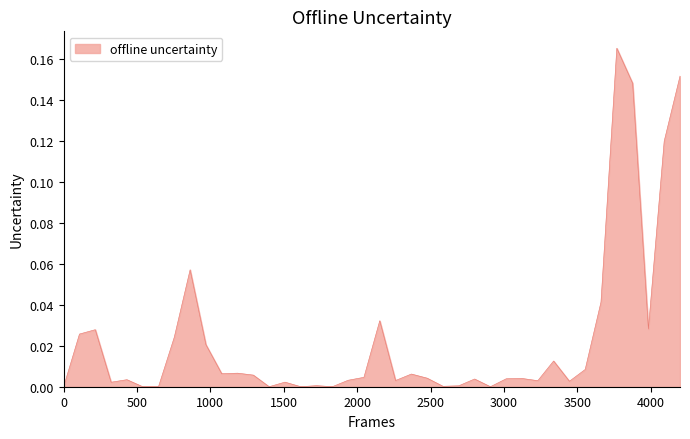

Reading left to right, what are all the values shown in this chart?

0.0	0.0	0.0	0.0	0.0	0.0	0.0	0.0	0.1	0.0	0.0	0.0	0.0	0.0	0.0	0.0	0.0	0.0	0.0	0.0	0.0	0.0	0.0	0.0	0.0	0.0	0.0	0.0	0.0	0.0	0.0	0.0	0.0	0.0	0.0	0.2	0.1	0.0	0.1	0.2